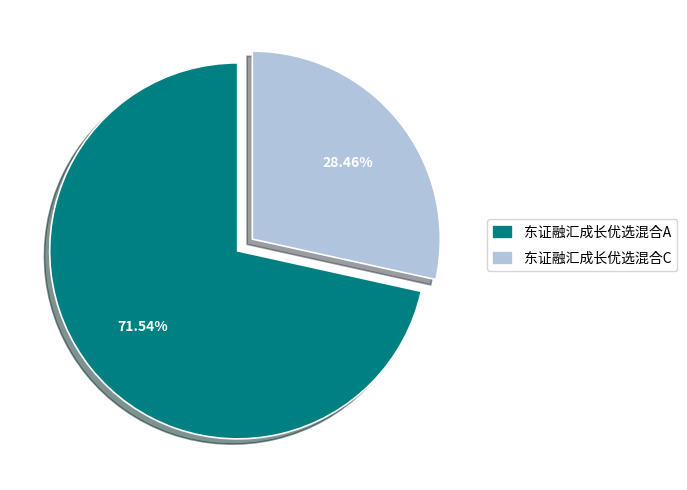

Which has a higher value, 东证融汇成长优选混合A or 东证融汇成长优选混合C?

东证融汇成长优选混合A